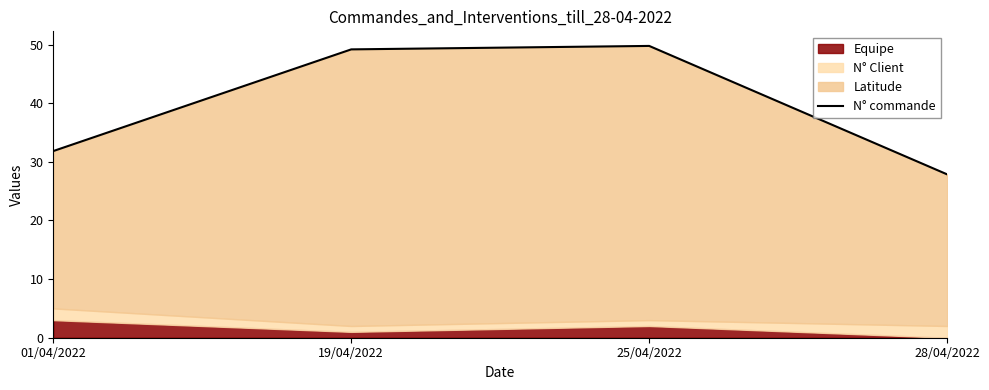

What is the sum of the values at 01/04/2022 and 28/04/2022?

59.7